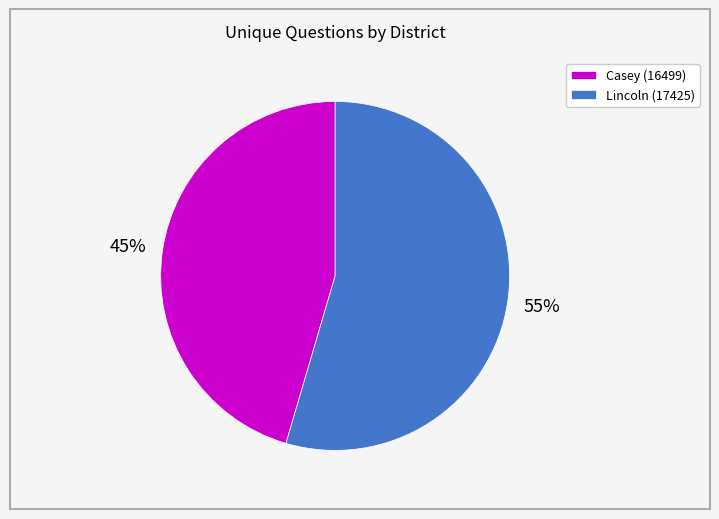

To the nearest percent, what percentage of the pie is Lincoln (17425)?

55%